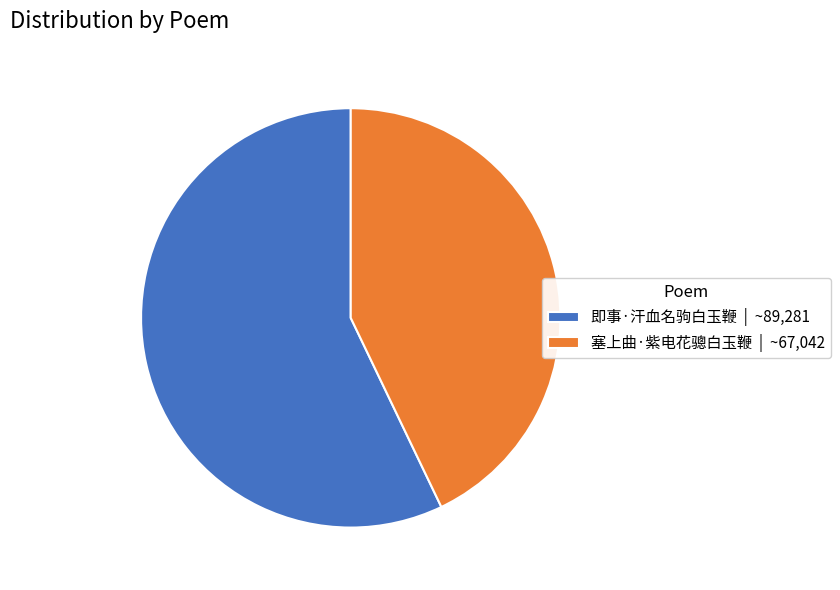

Is 塞上曲·紫电花骢白玉鞭 | ~67,042 the majority of the pie?

No